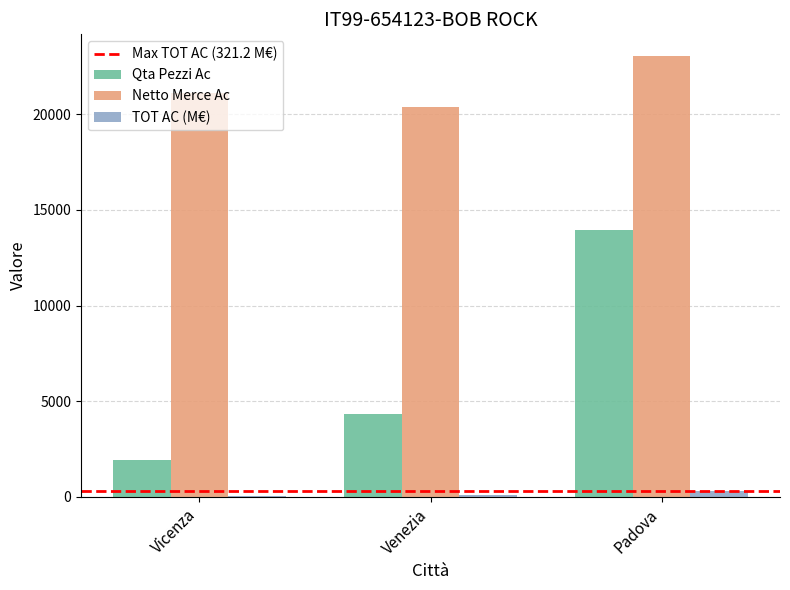

The Netto Merce Ac series shows 31376.4 at Padova. True or false?

False